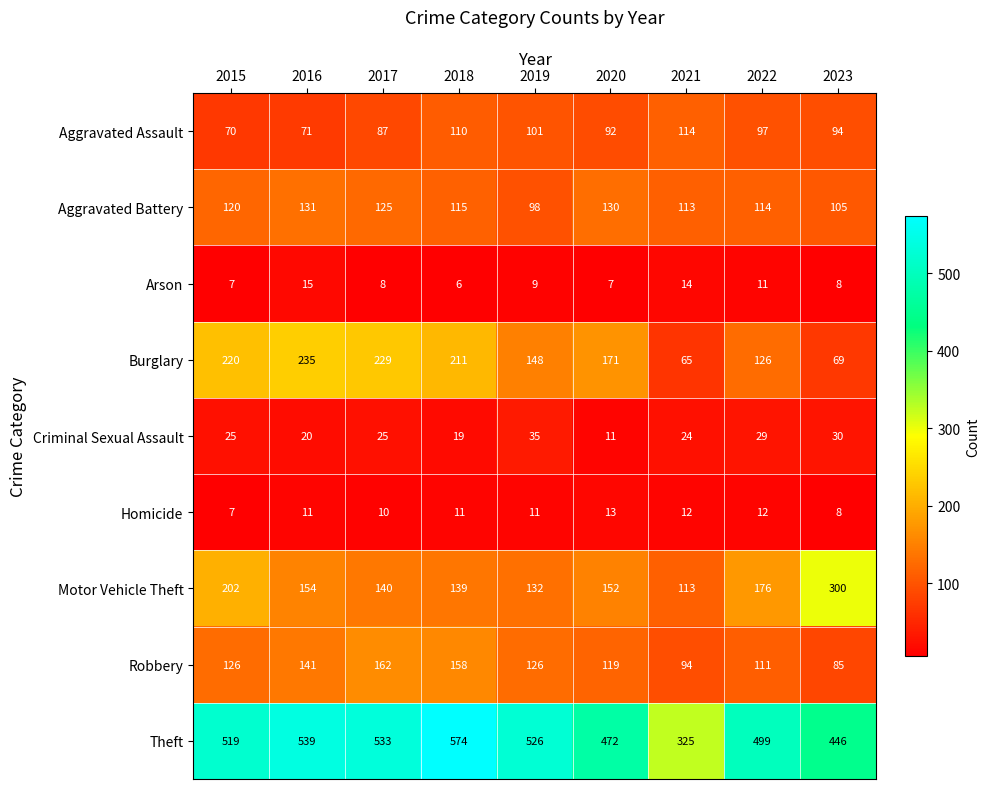

How many data points does each series have?

9